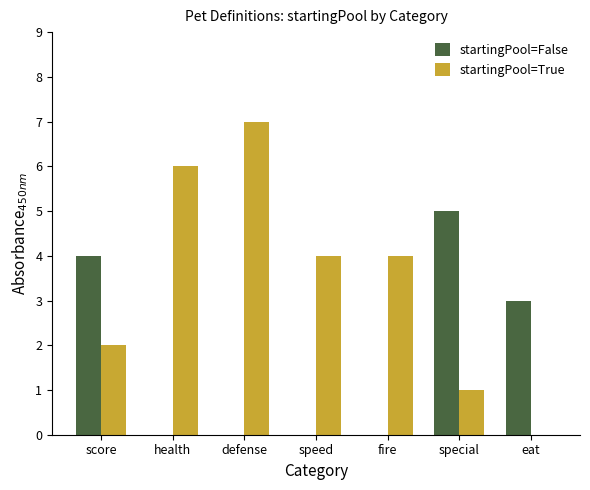

The value of startingPool=False at speed is -2. True or false?

False